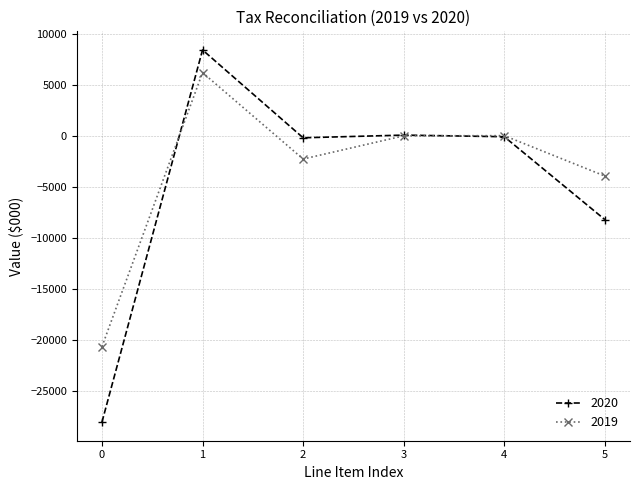

True or false: 2020 has a value of -15520 at 0.

False